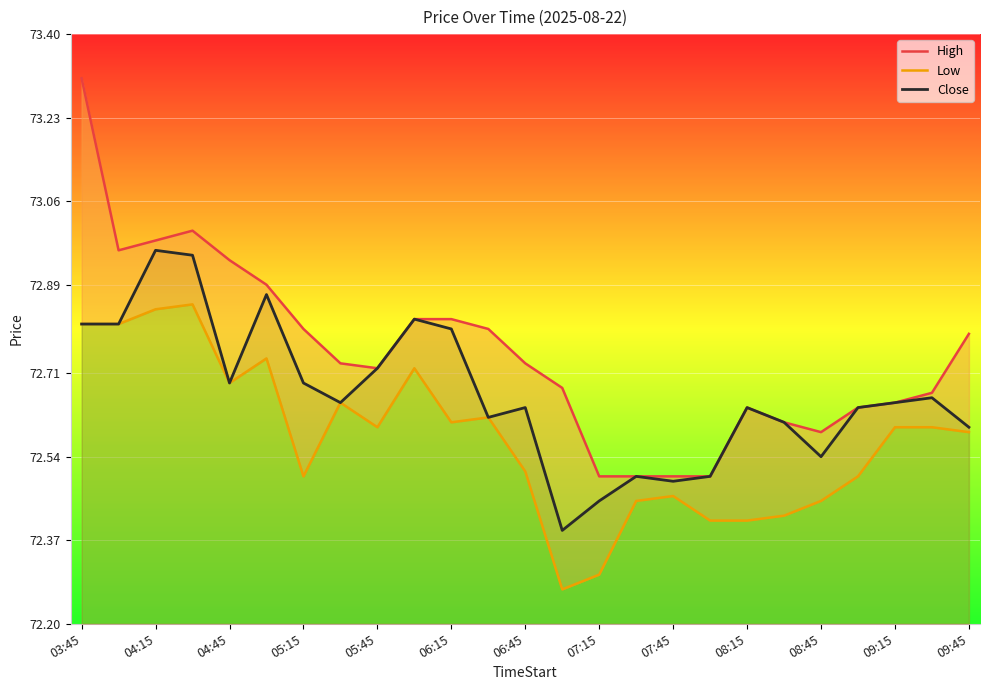

Rank the series at 04:15 from lowest to highest value.

Low, Close, High